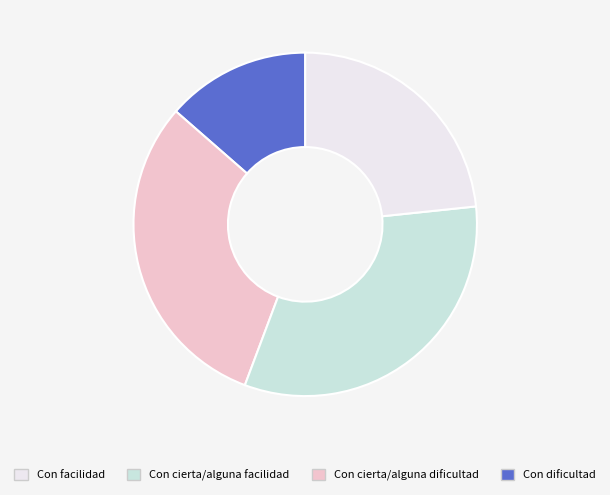

Is there any slice that represents more than half of the pie?

No